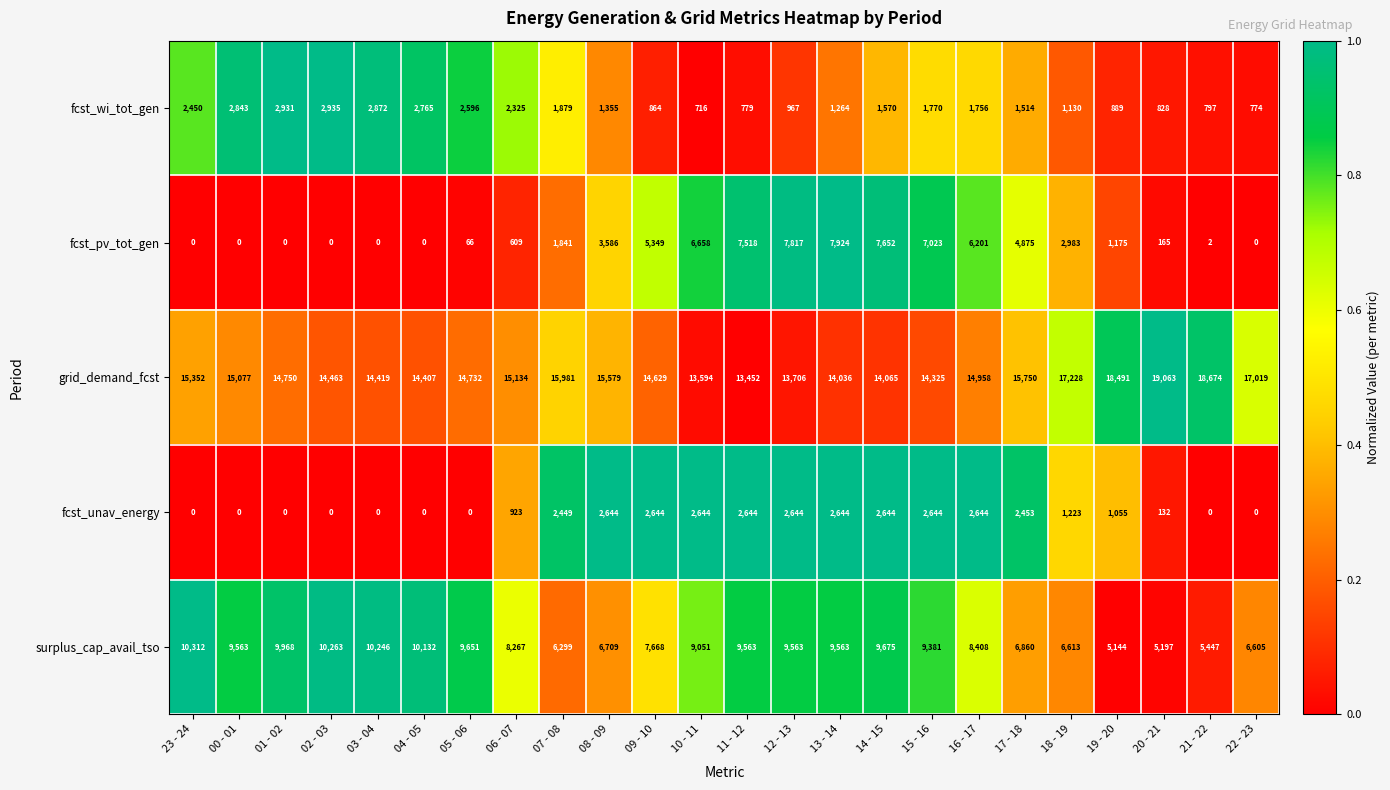

The value of fcst_unav_energy at 21 - 22 is 1010. True or false?

False